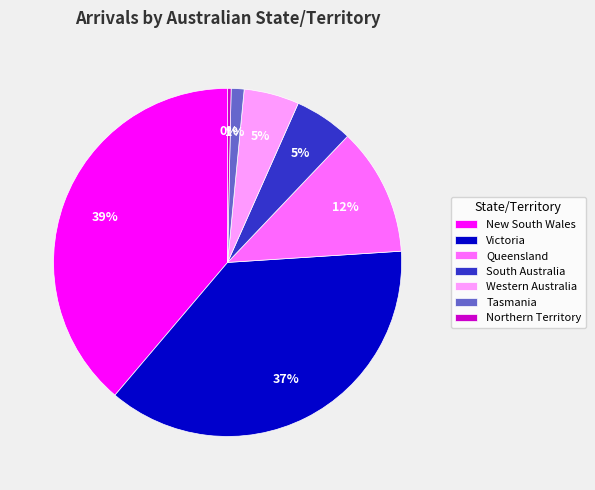

Which category has the smallest portion of the pie?

Northern Territory